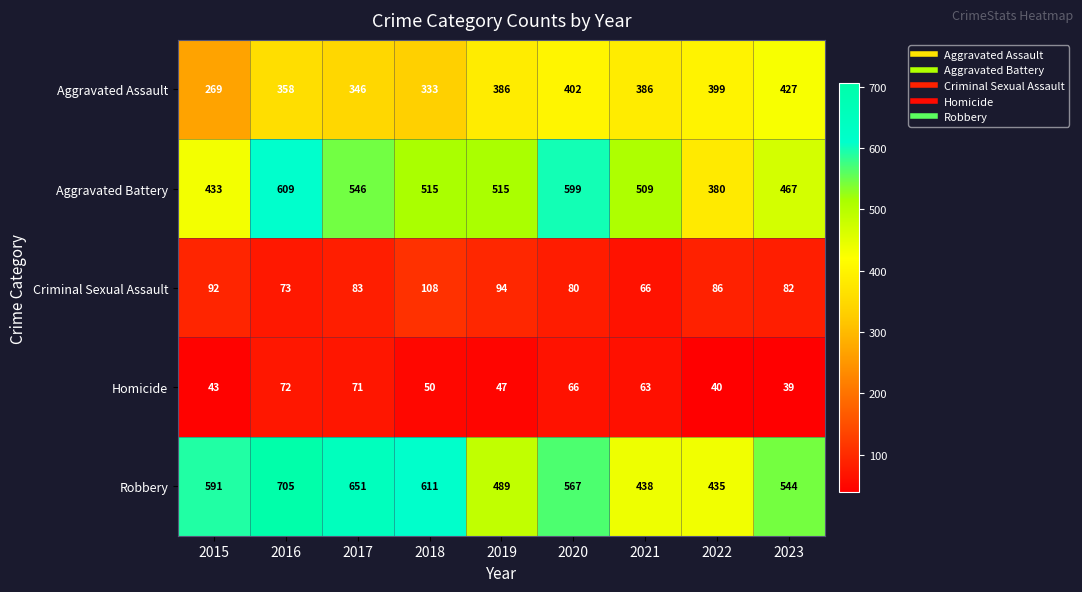

Rank the series at 2023 from lowest to highest value.

Homicide, Criminal Sexual Assault, Aggravated Assault, Aggravated Battery, Robbery